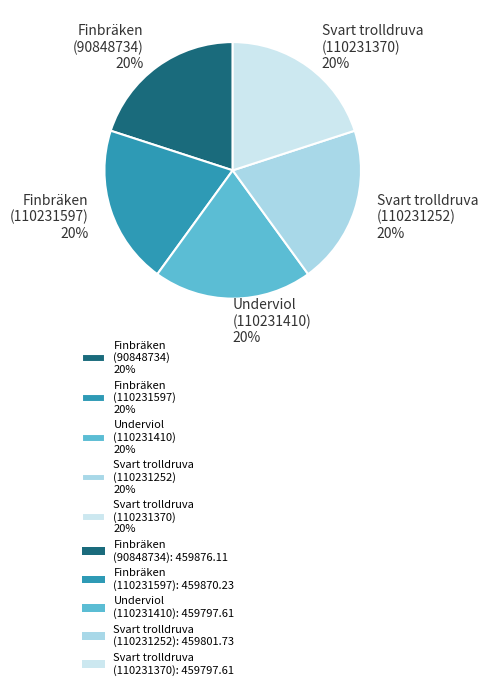

What is the ratio of the value at Finbräken (90848734) 20% to the value at Finbräken (110231597) 20%?

1.0